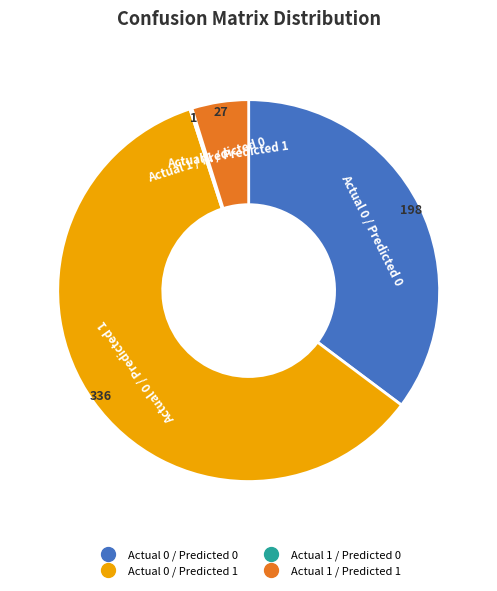

Which has a higher value, Actual 0 / Predicted 1 or Actual 1 / Predicted 1?

Actual 0 / Predicted 1